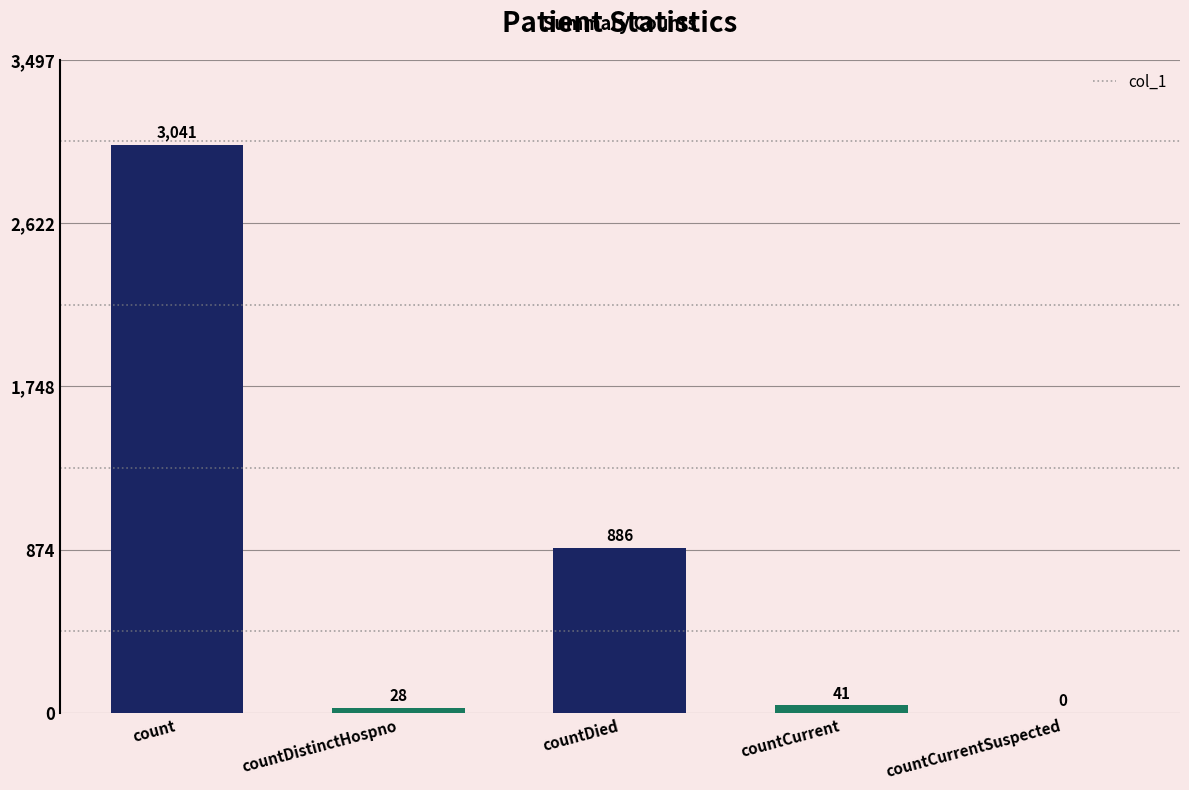

What is the sum of the values at countDied and countCurrentSuspected?

886